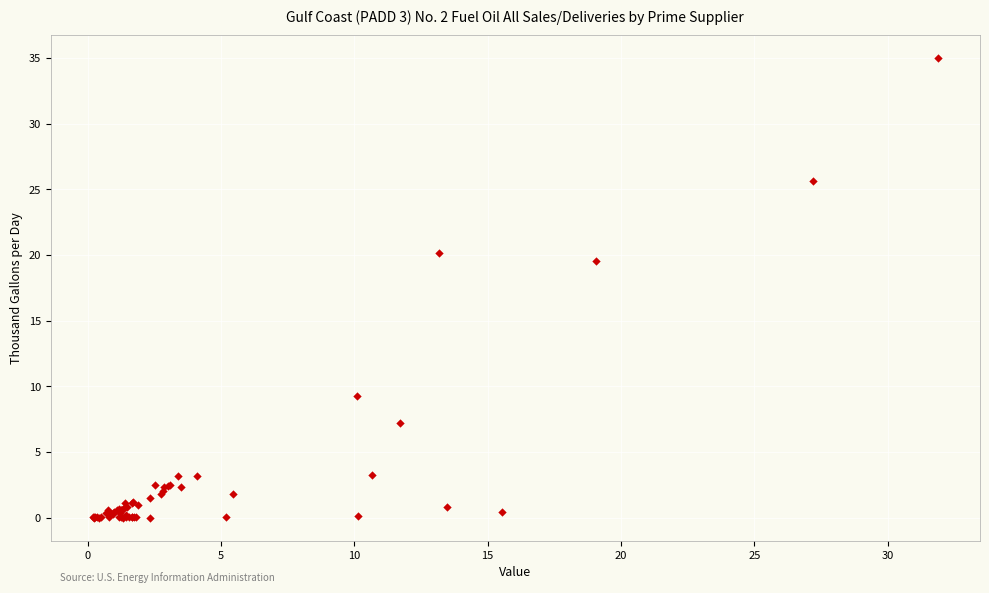

What Y value in the scatter plot is closest to 17?

19.6